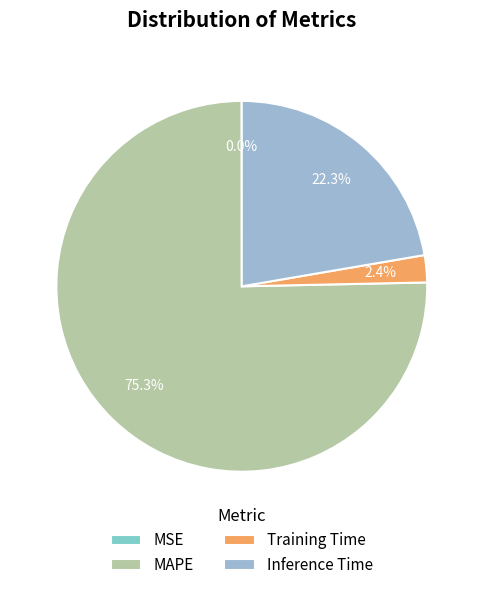

To the nearest percent, what portion does Training Time represent?

2%